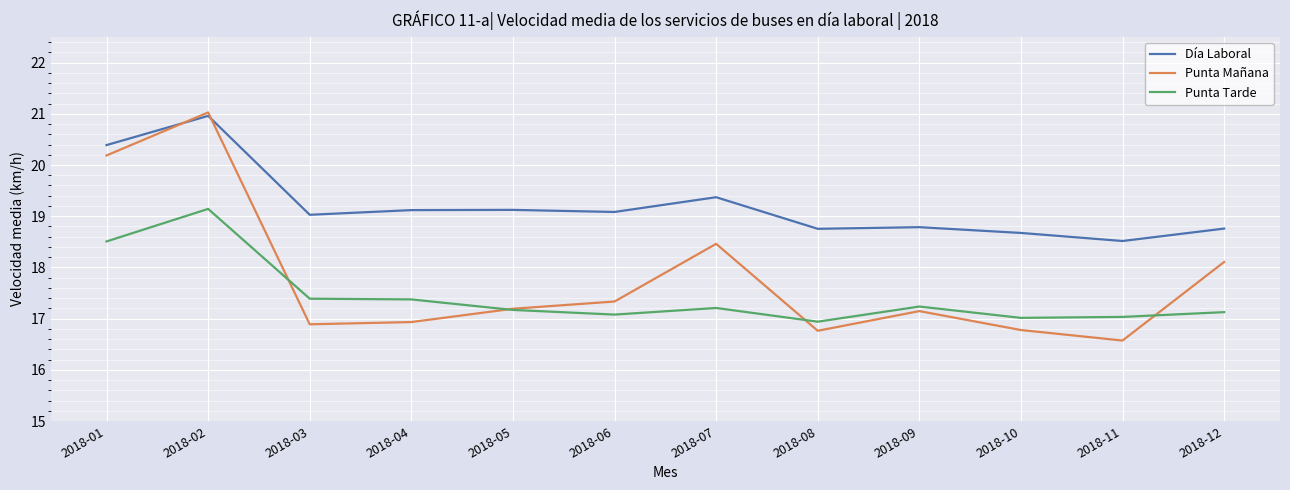

Is this an area chart (filled region under the line)?

No